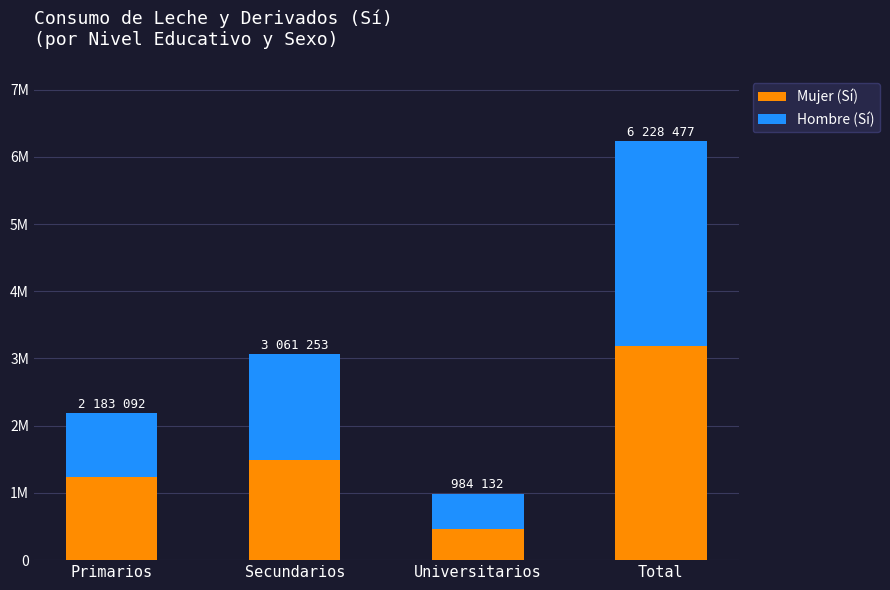

What are all the series names shown in the legend?

Mujer (Sí), Hombre (Sí)